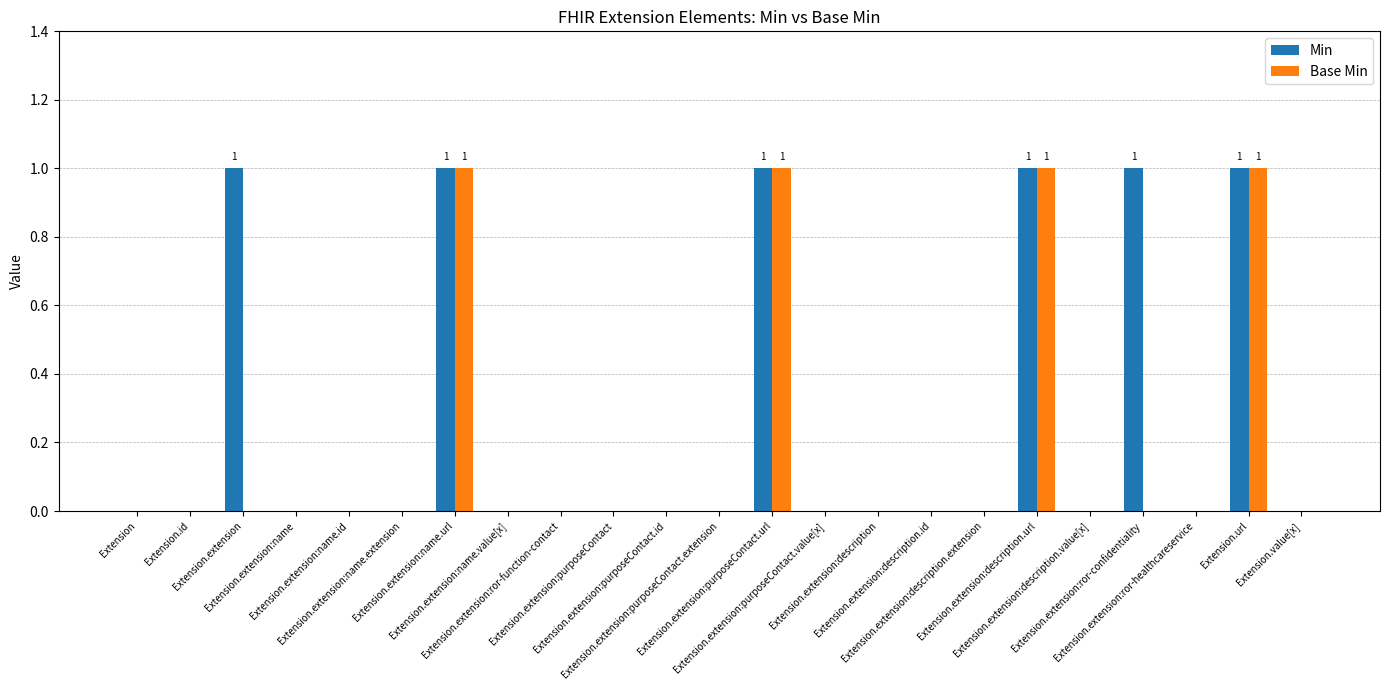

The value of Base Min at Extension.extension:purposeContact.url is 1. True or false?

True